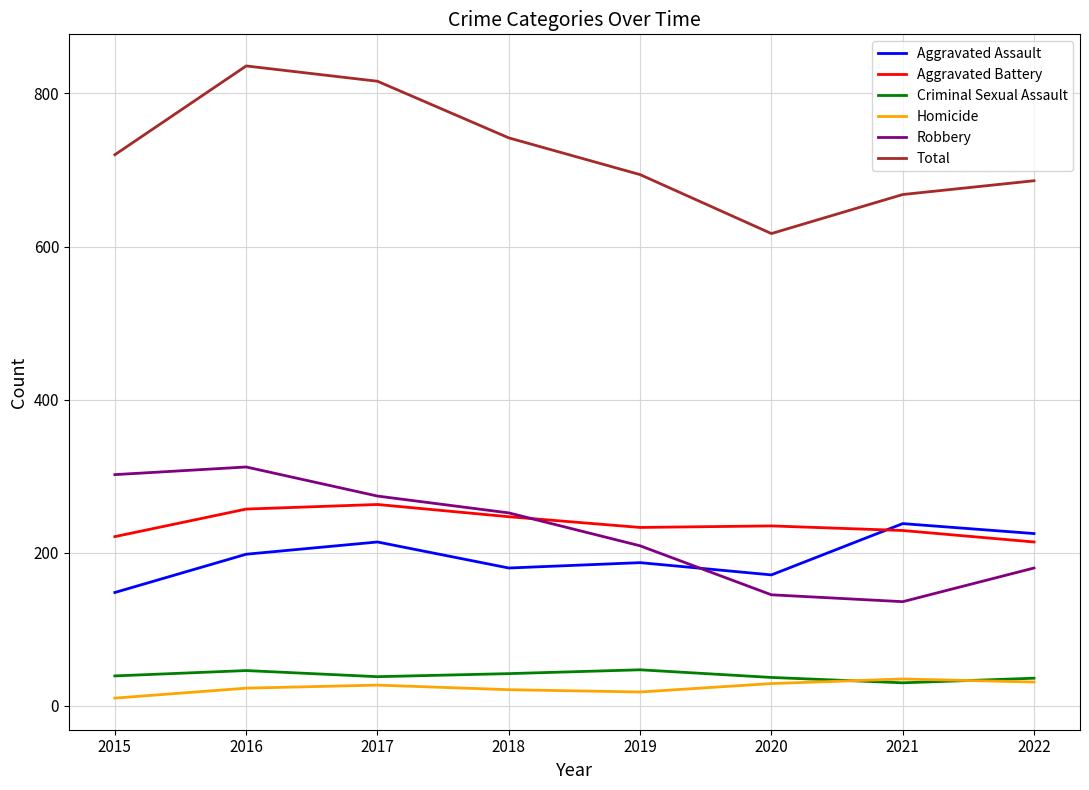

At which category does the chart reach its peak across all series?

2016